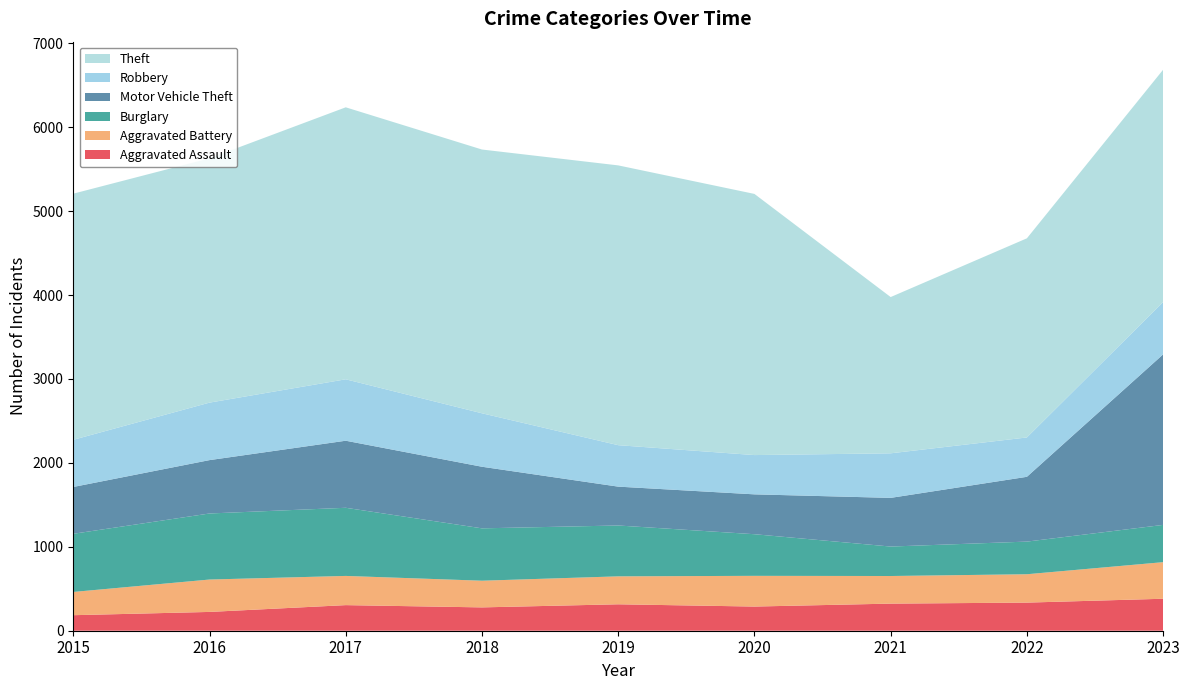

Reading left to right, list all the values displayed in this chart.

Aggravated Assault: 2015=185	2016=224	2017=305	2018=278	2019=315	2020=288	2021=323	2022=335	2023=381
Aggravated Battery: 2015=277	2016=386	2017=348	2018=318	2019=333	2020=366	2021=329	2022=338	2023=436
Burglary: 2015=693	2016=787	2017=812	2018=624	2019=606	2020=496	2021=351	2022=389	2023=444
Motor Vehicle Theft: 2015=558	2016=636	2017=799	2018=734	2019=463	2020=475	2021=580	2022=772	2023=2032
Robbery: 2015=562	2016=685	2017=732	2018=637	2019=494	2020=468	2021=531	2022=469	2023=623
Theft: 2015=2933	2016=2911	2017=3241	2018=3143	2019=3334	2020=3112	2021=1862	2022=2373	2023=2769